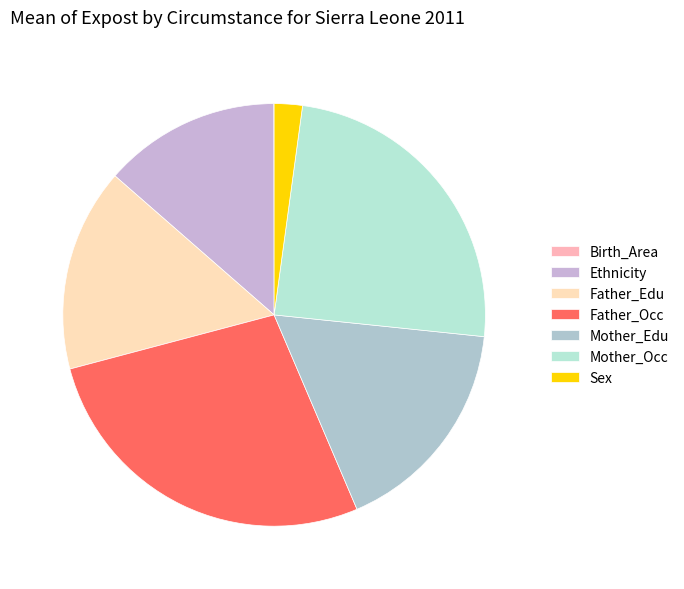

Does any single category account for the majority?

No